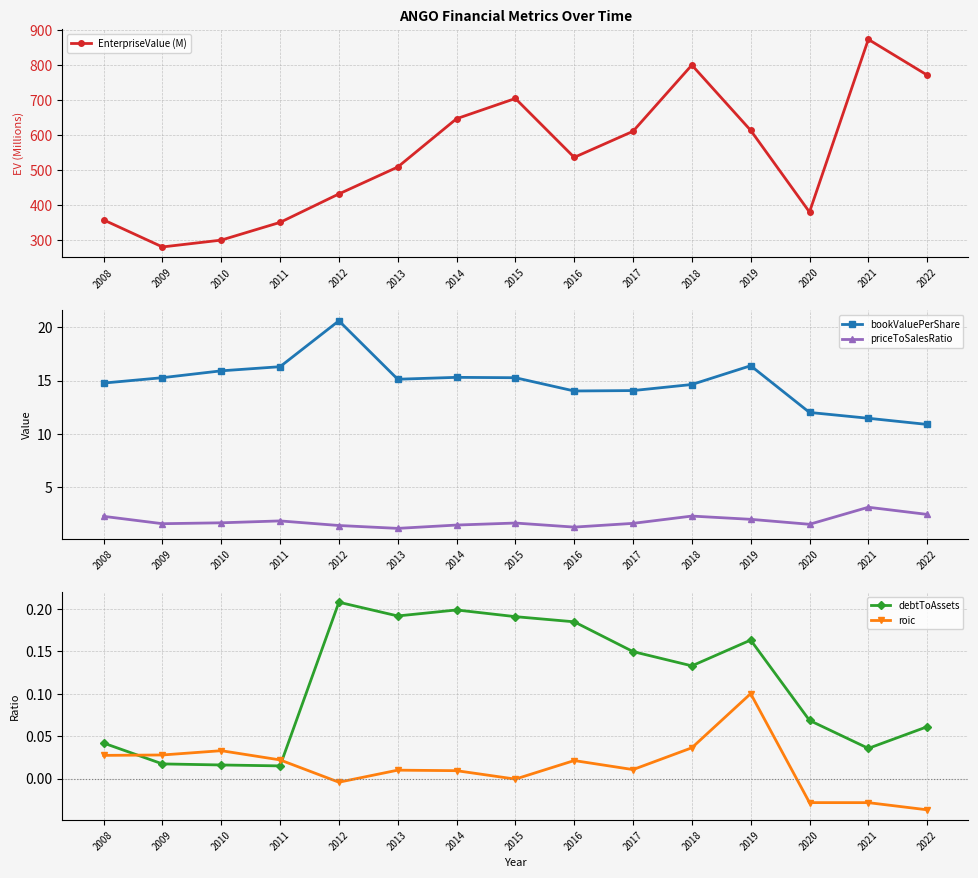

Where is the first local minimum for priceToSalesRatio?

2009